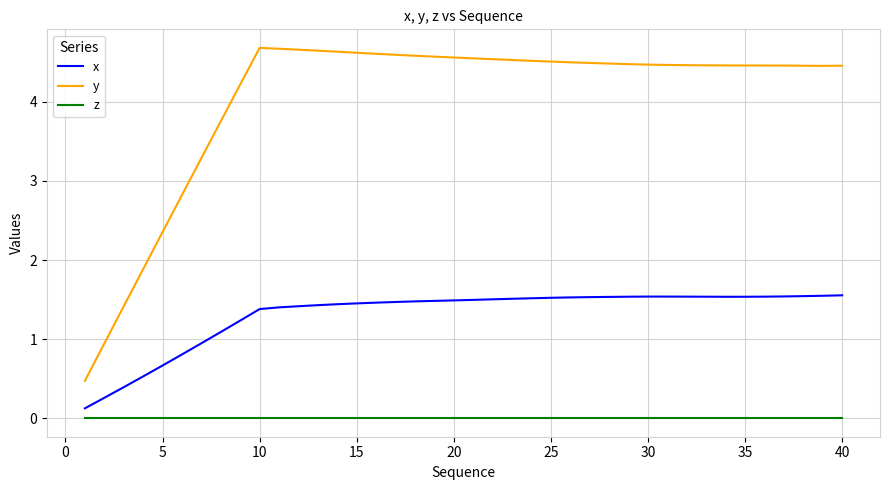

True or false: y and x intersect in this chart.

False